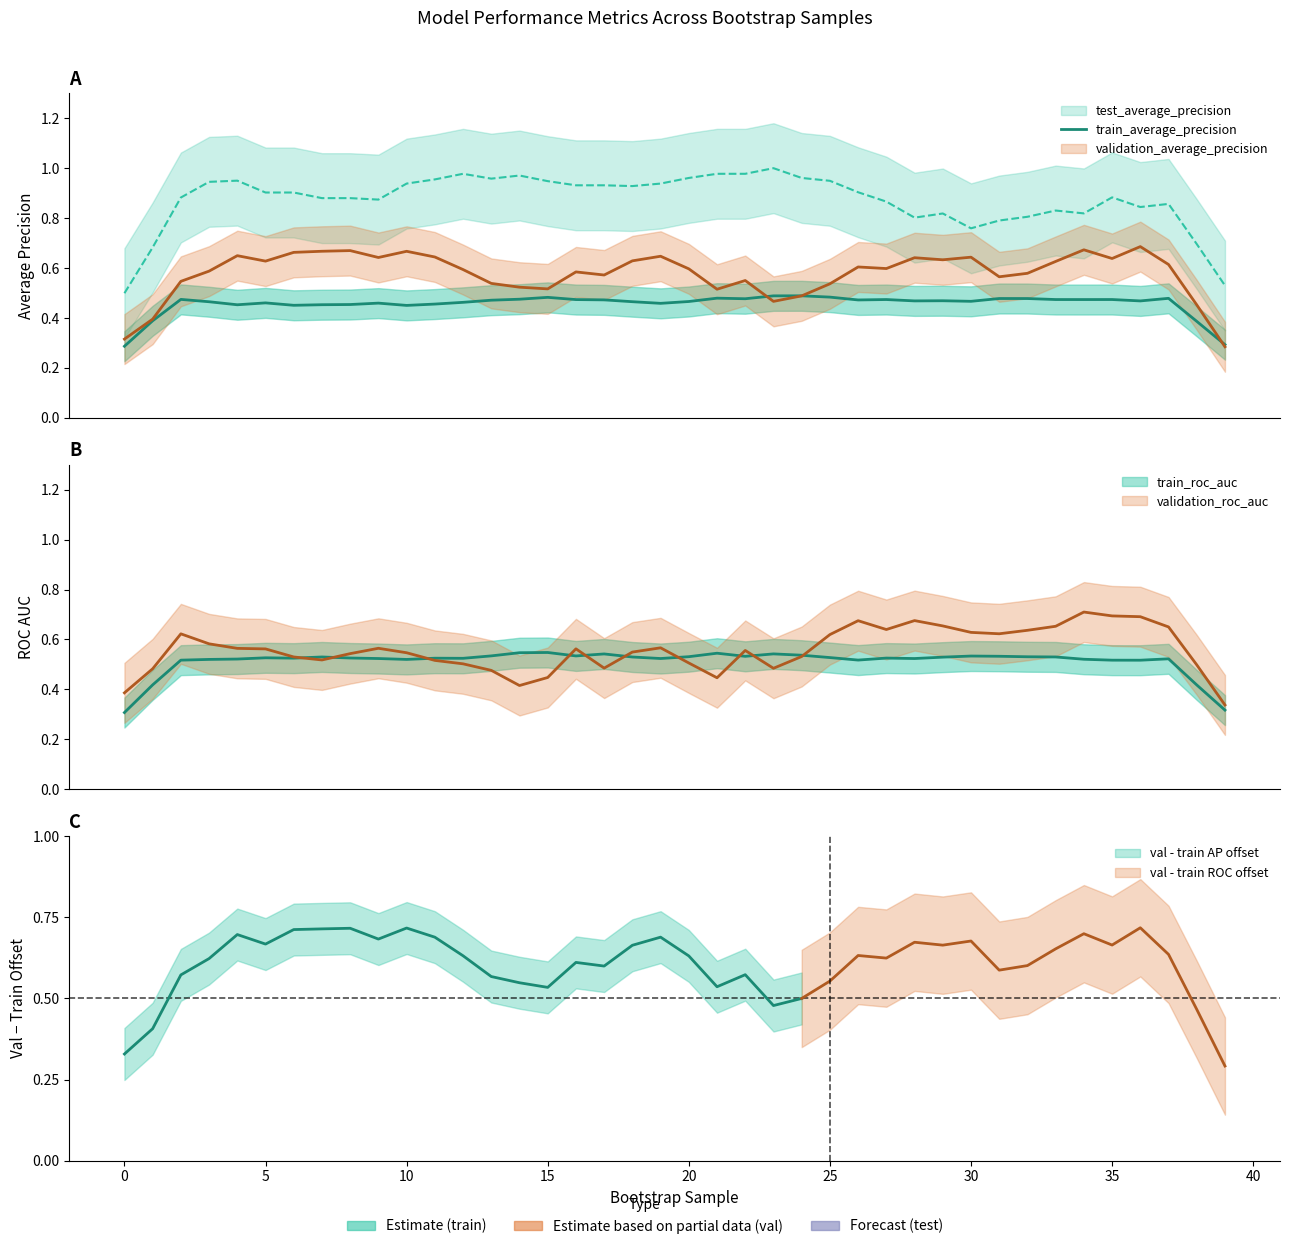

True or false: there are more than 1 points higher than both neighbors.

True